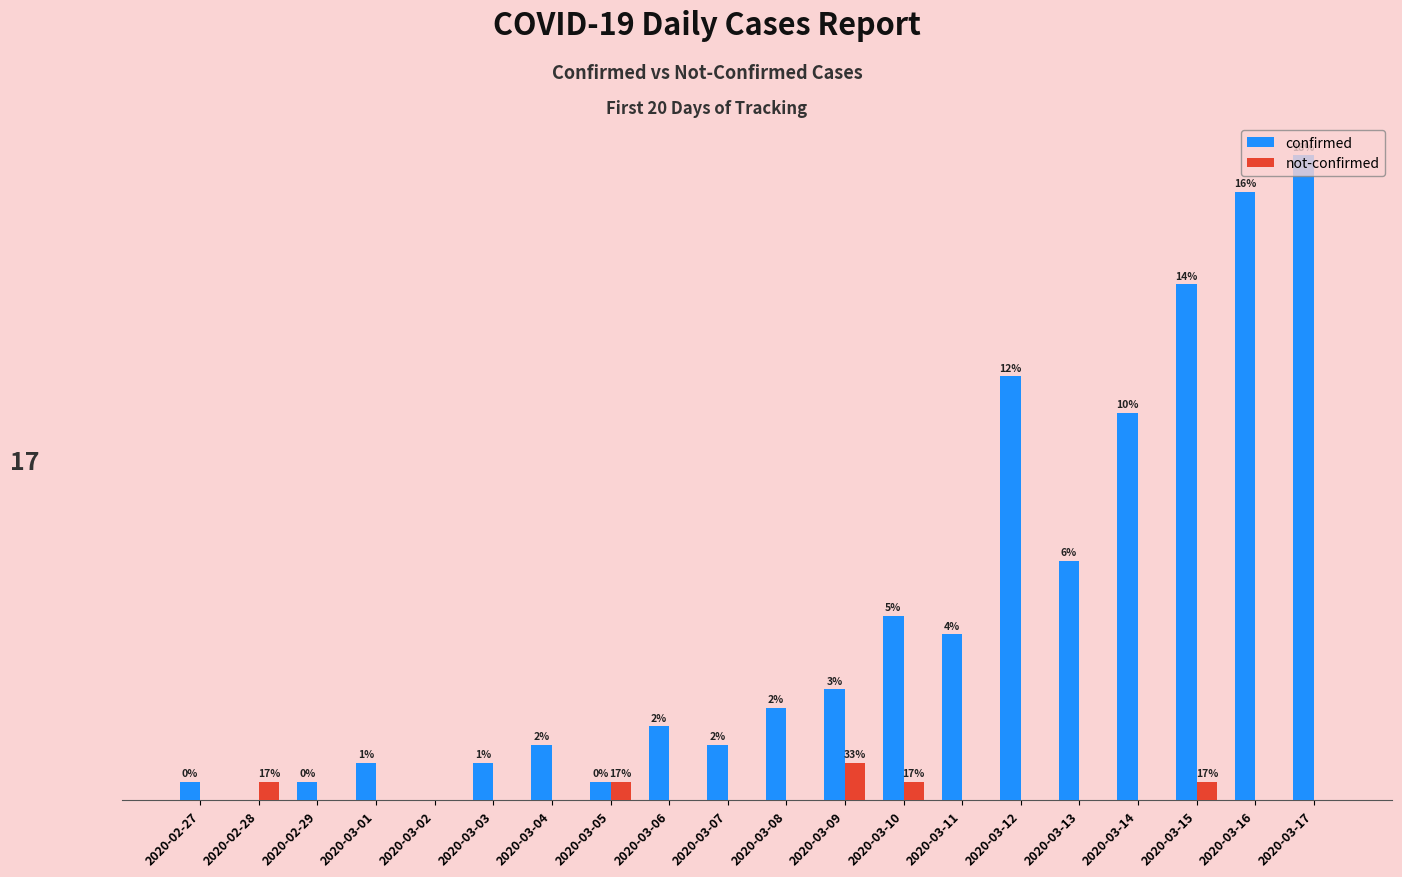

Which category has the highest value in the confirmed series?

2020-03-17